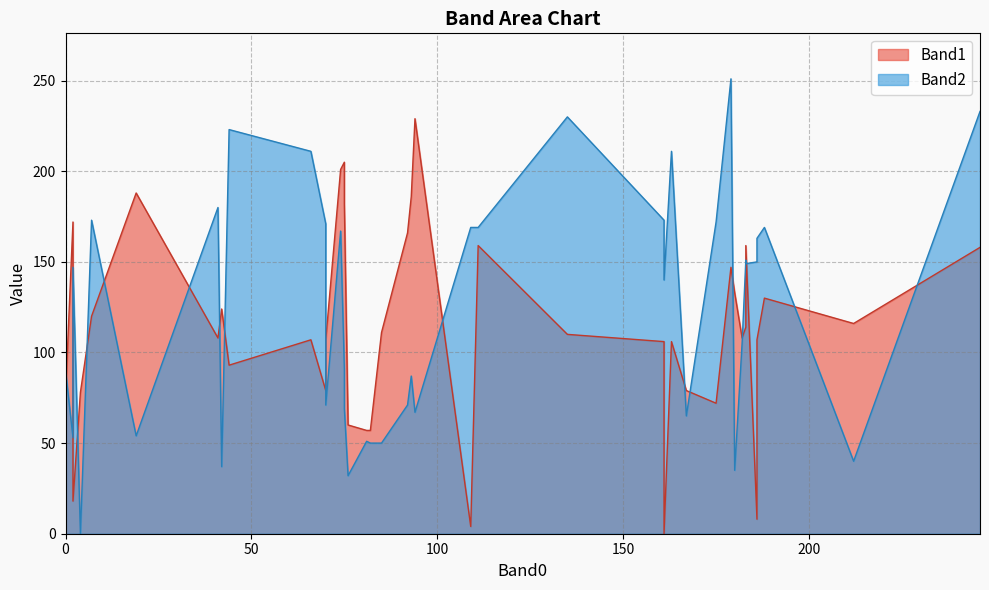

What is the sum of the Band2 values at 94 and 70?

238